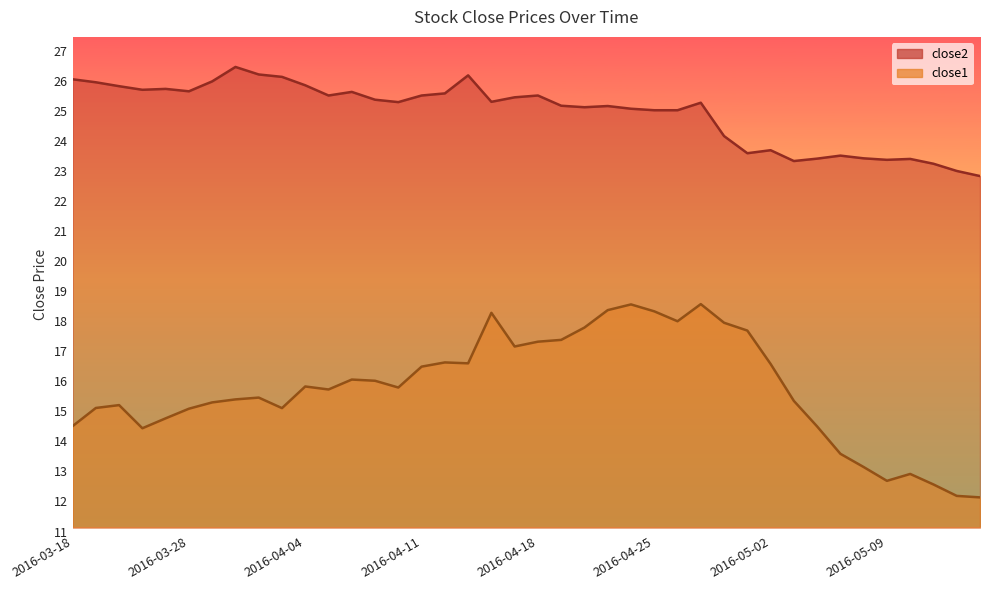

Which label corresponds to the smallest value in the chart?

2016-05-13